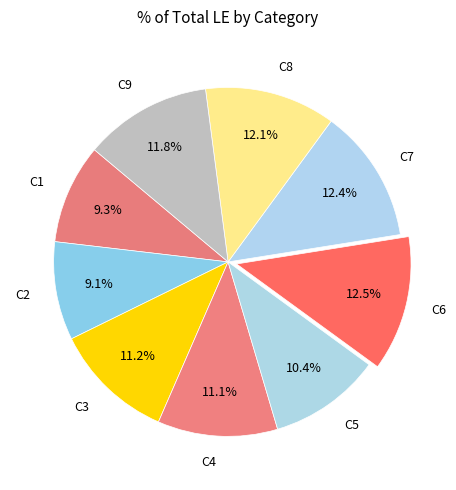

Is it true that C6 is 5% of the pie?

False